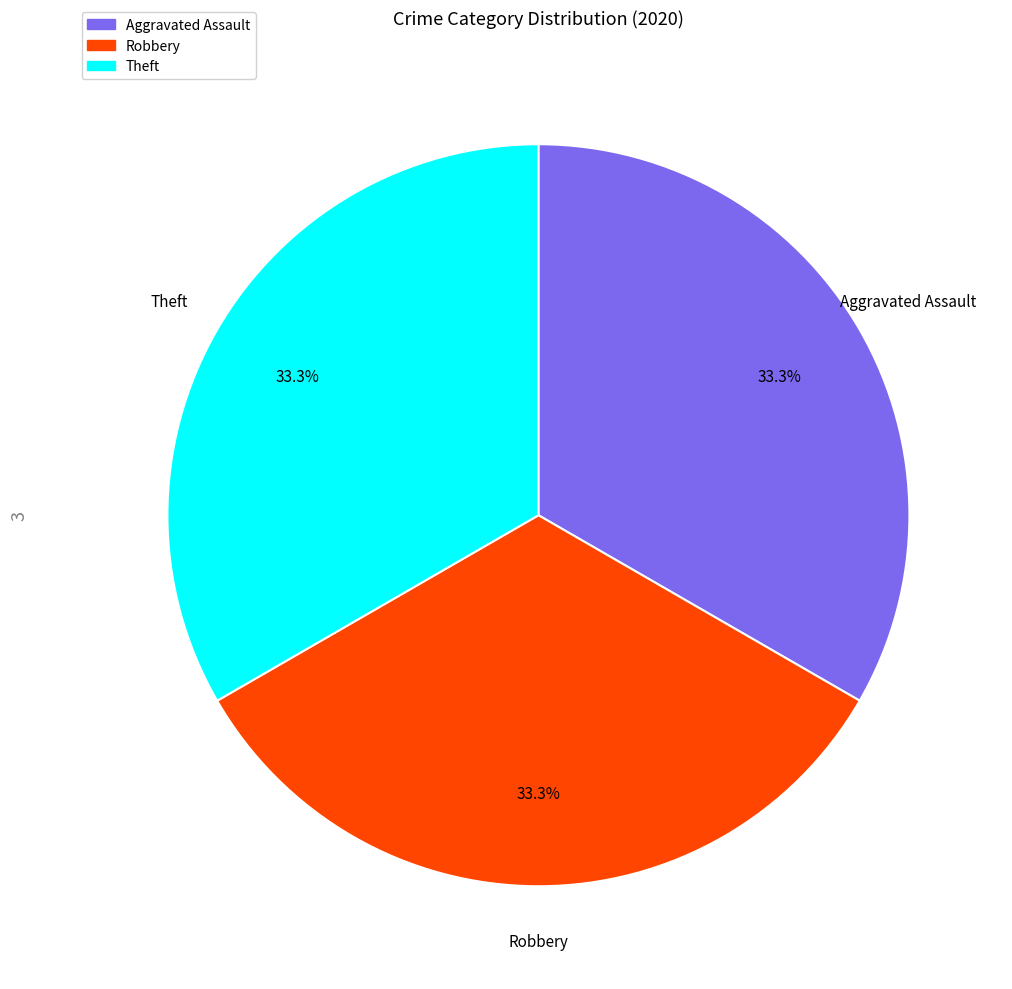

Does any single category account for the majority?

No